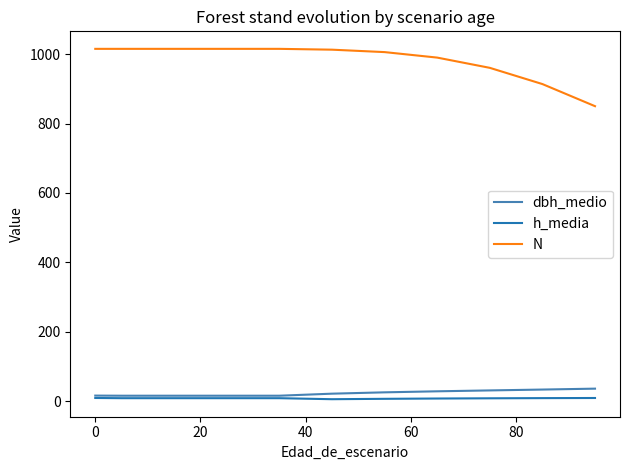

True or false: N and dbh_medio intersect in this chart.

False